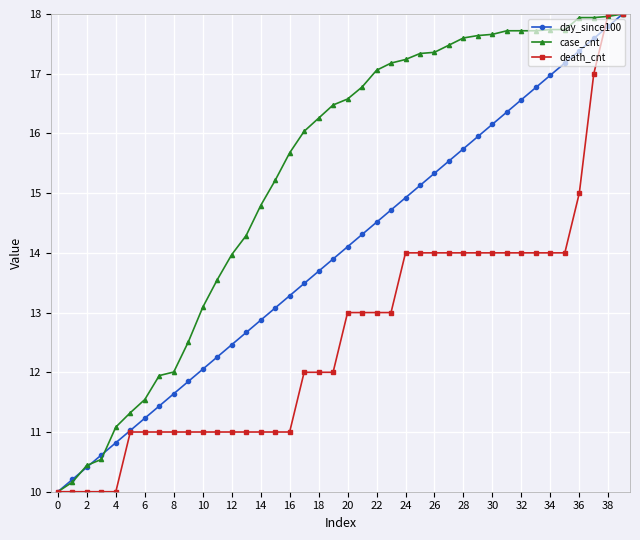

Rank the series by their average value, from highest to lowest.

case_cnt, day_since100, death_cnt